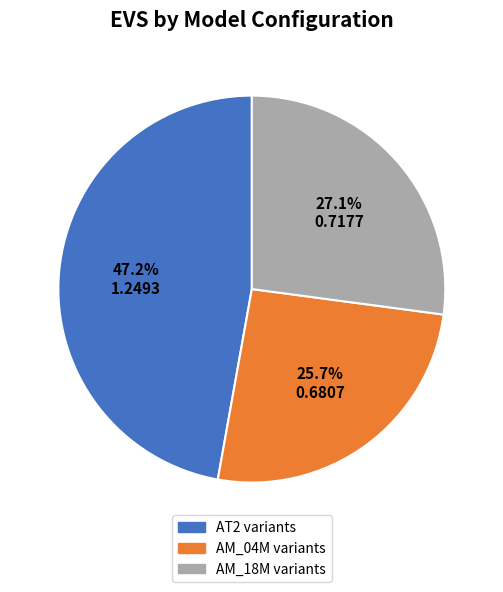

Is there a majority slice in this chart?

No